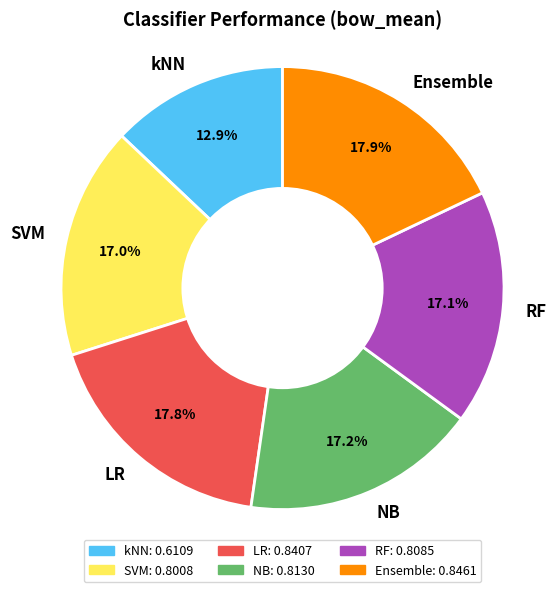

Does any single category account for the majority?

No